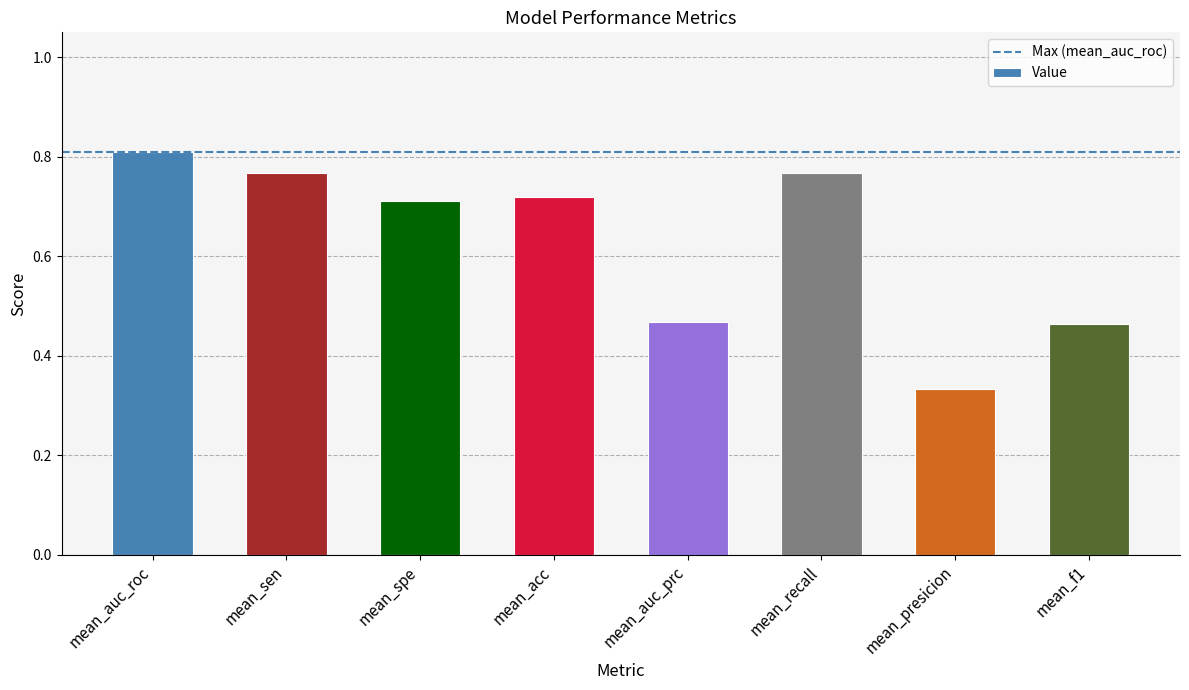

What is the label of the 4th bar from the right?

mean_auc_prc